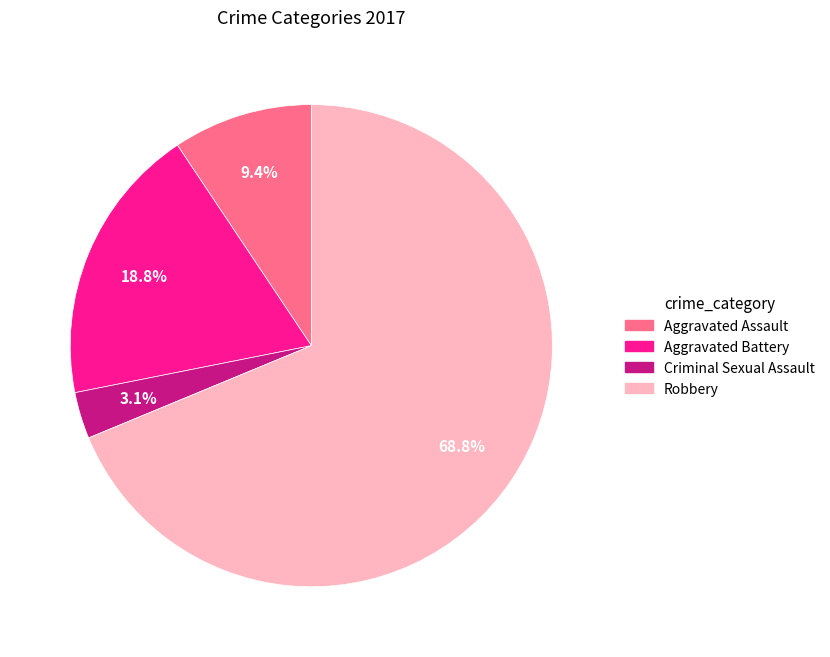

True or false: Aggravated Battery accounts for 19% of the total.

True